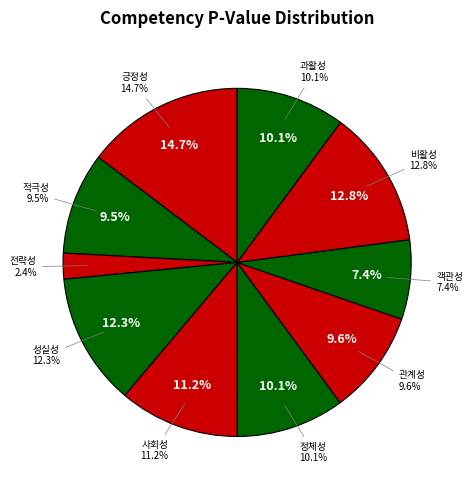

Is 객관성 the majority of the pie?

No